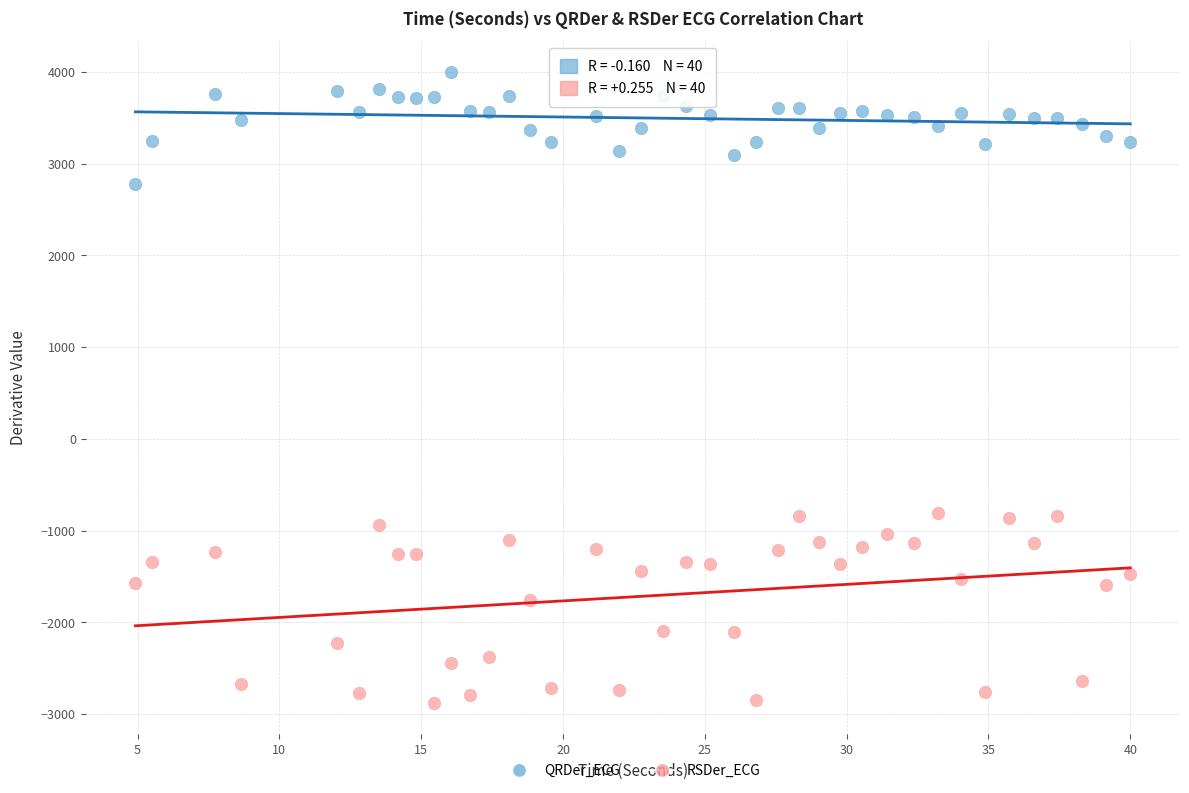

Which series contains the lowest Y value?

RSDer_ECG